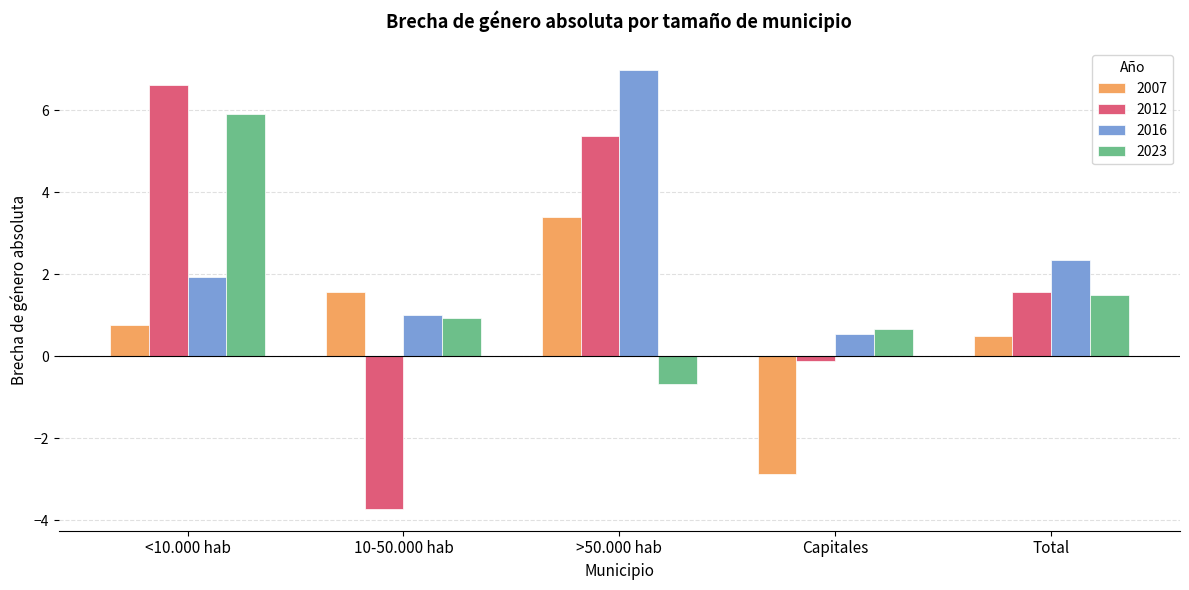

Is it true that 2012 equals 6.6 at <10.000 hab?

True